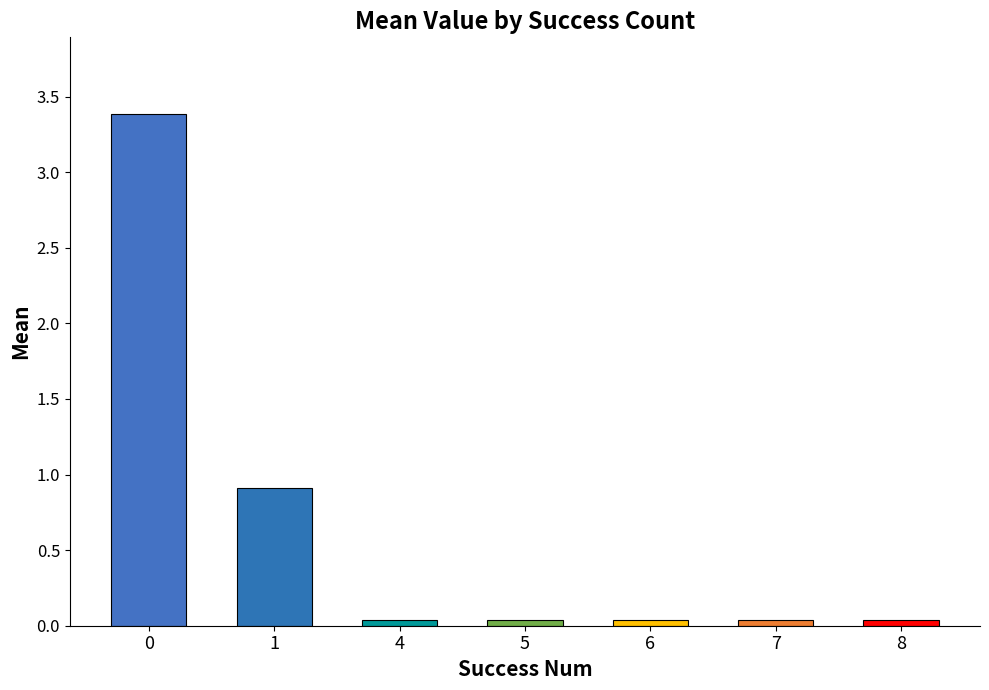

The chart shows a value of 0.3 at 1. True or false?

False